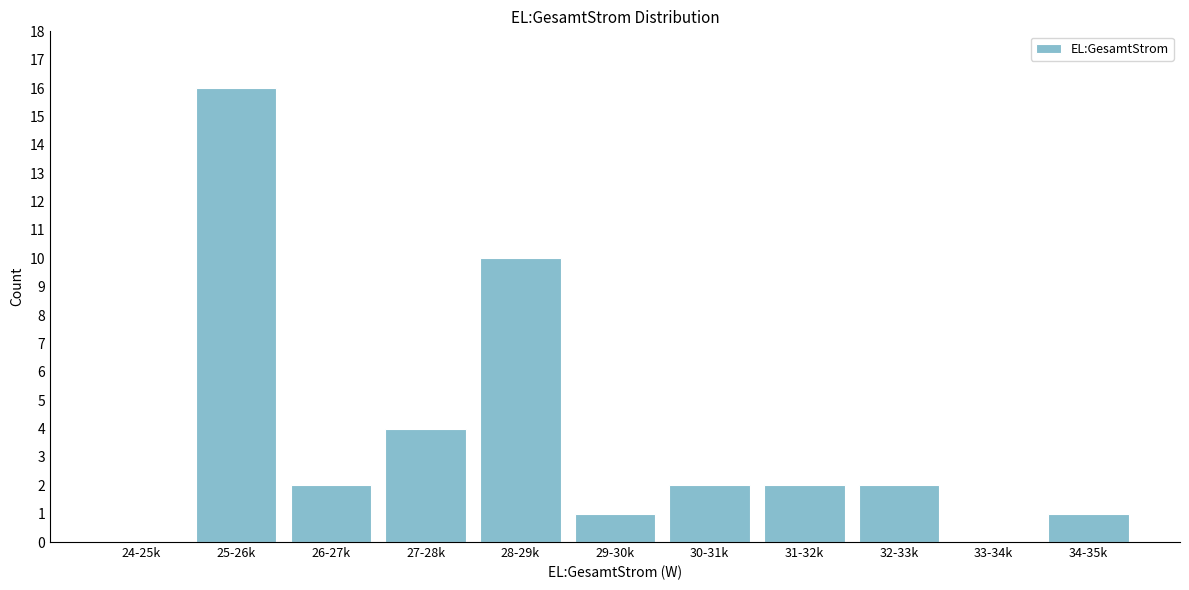

Reading right to left, extract all data points from this chart.

34-35k=1	33-34k=0	32-33k=2	31-32k=2	30-31k=2	29-30k=1	28-29k=10	27-28k=4	26-27k=2	25-26k=16	24-25k=0